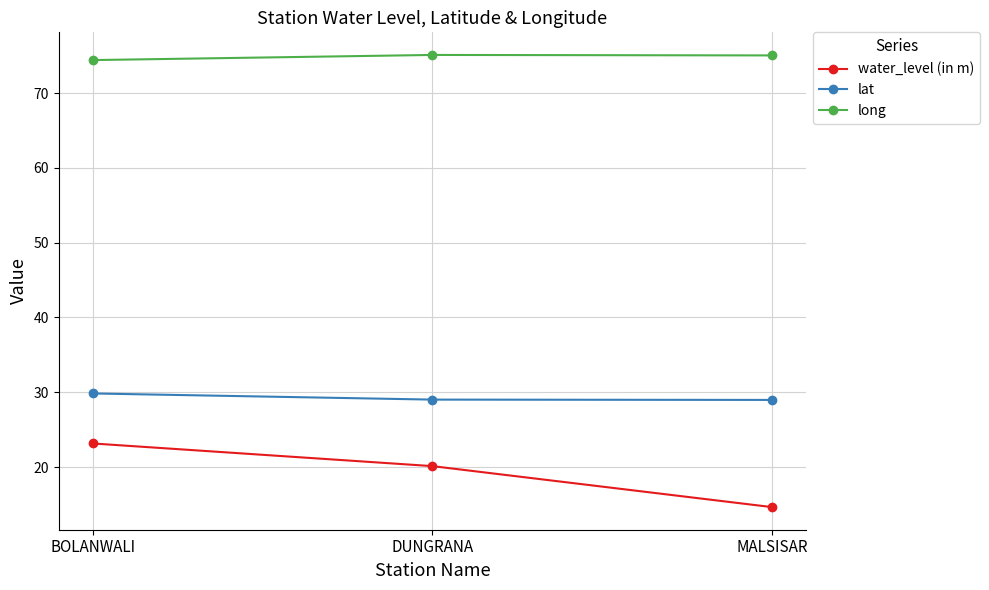

What is the average value of the long series?

74.8